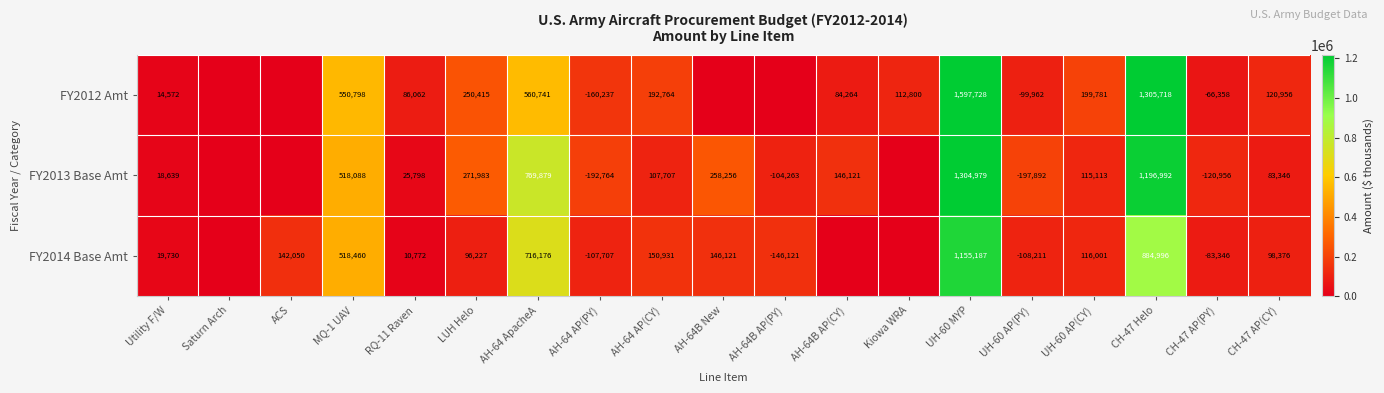

At UH-60 AP(PY), list the series in order from smallest to largest.

FY2013 Base Amt, FY2014 Base Amt, FY2012 Amt